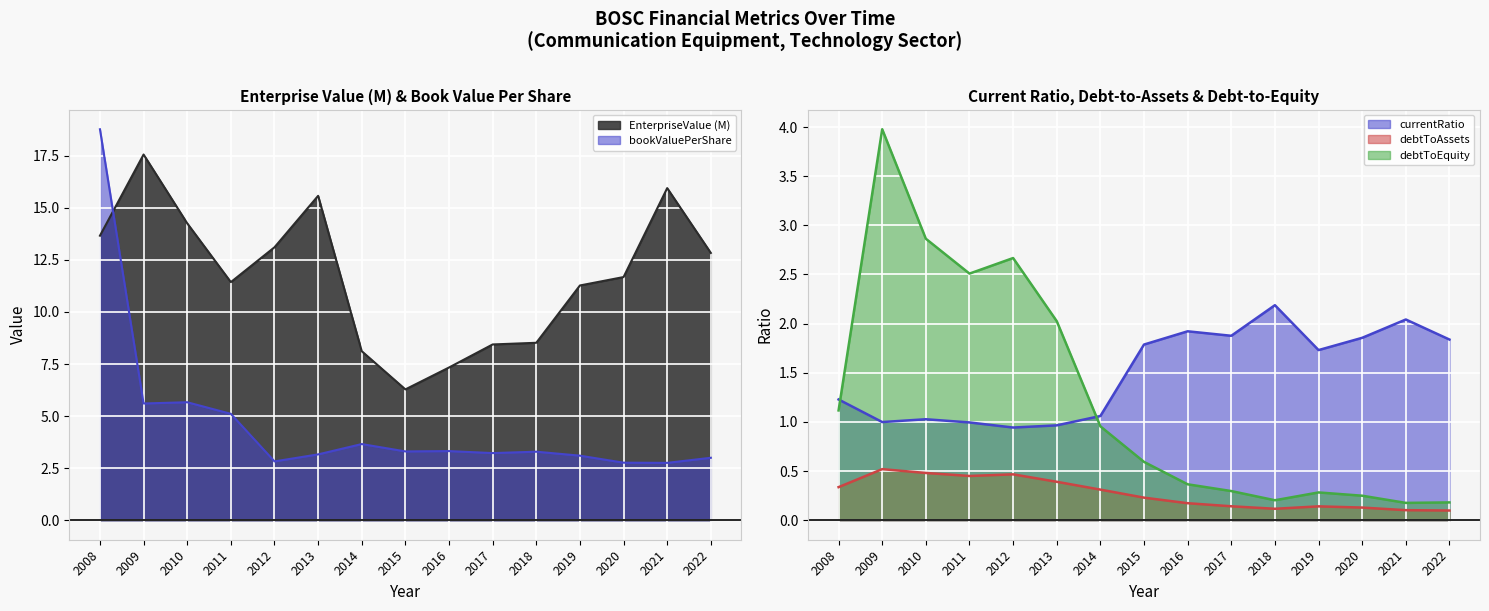

At which label does bookValuePerShare first exceed 3?

2008